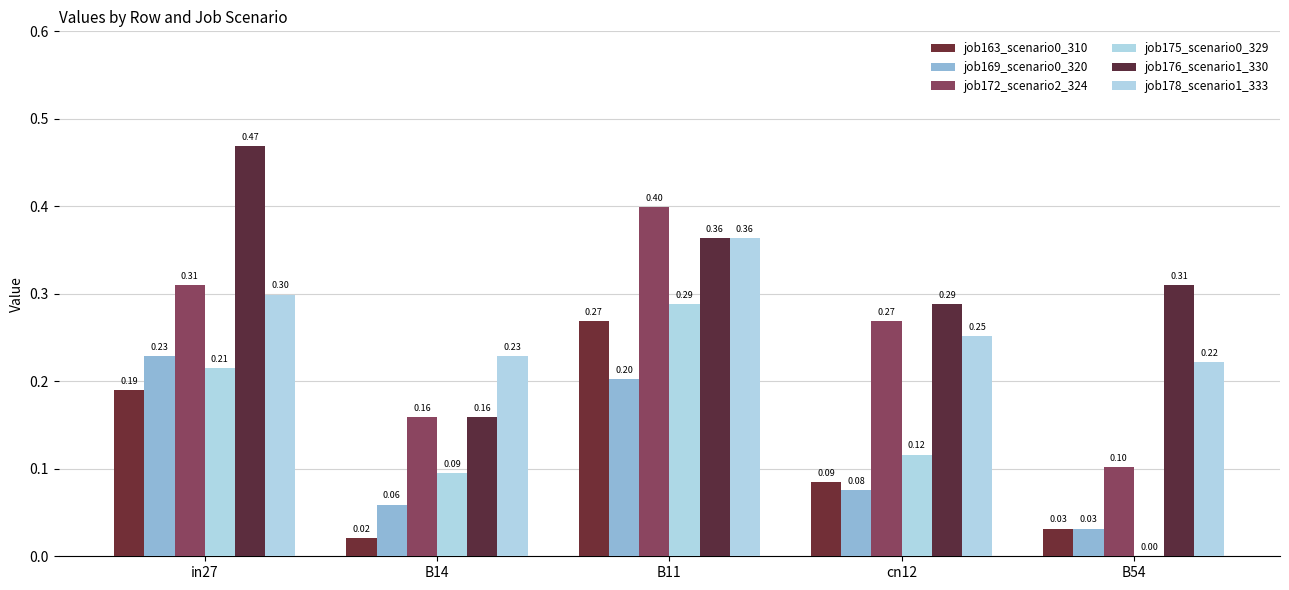

What is the label of the 2nd bar from the left?

B14